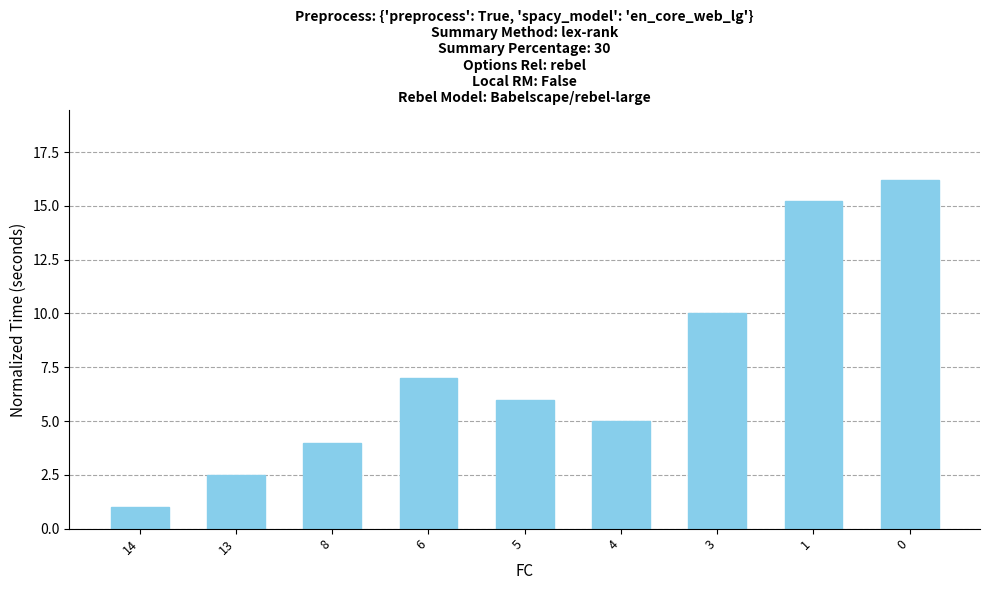

What is the minimum value shown in the chart?

1.0